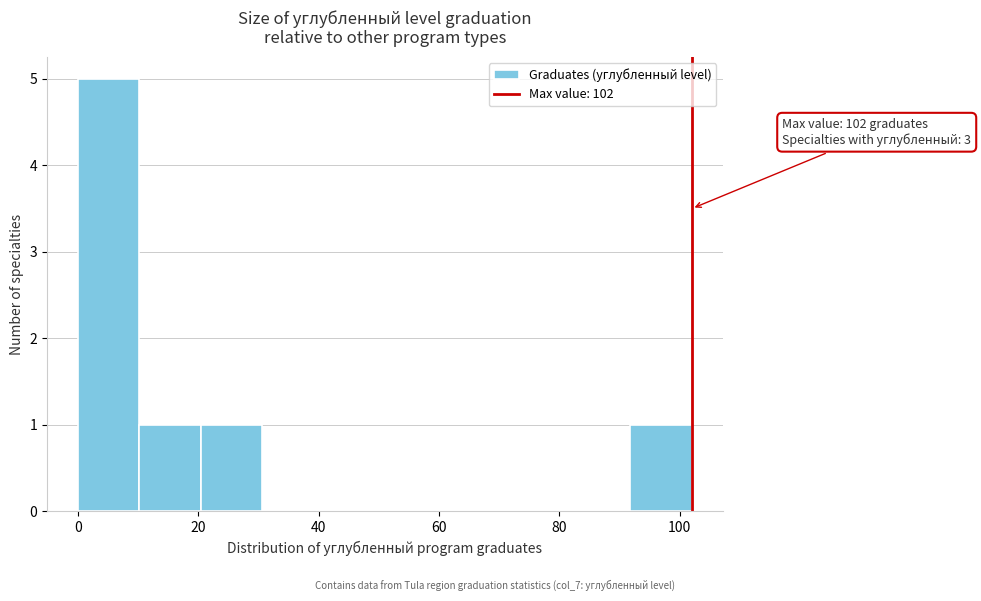

Which range on the x-axis has the tallest bar?

0.0 to 10.2